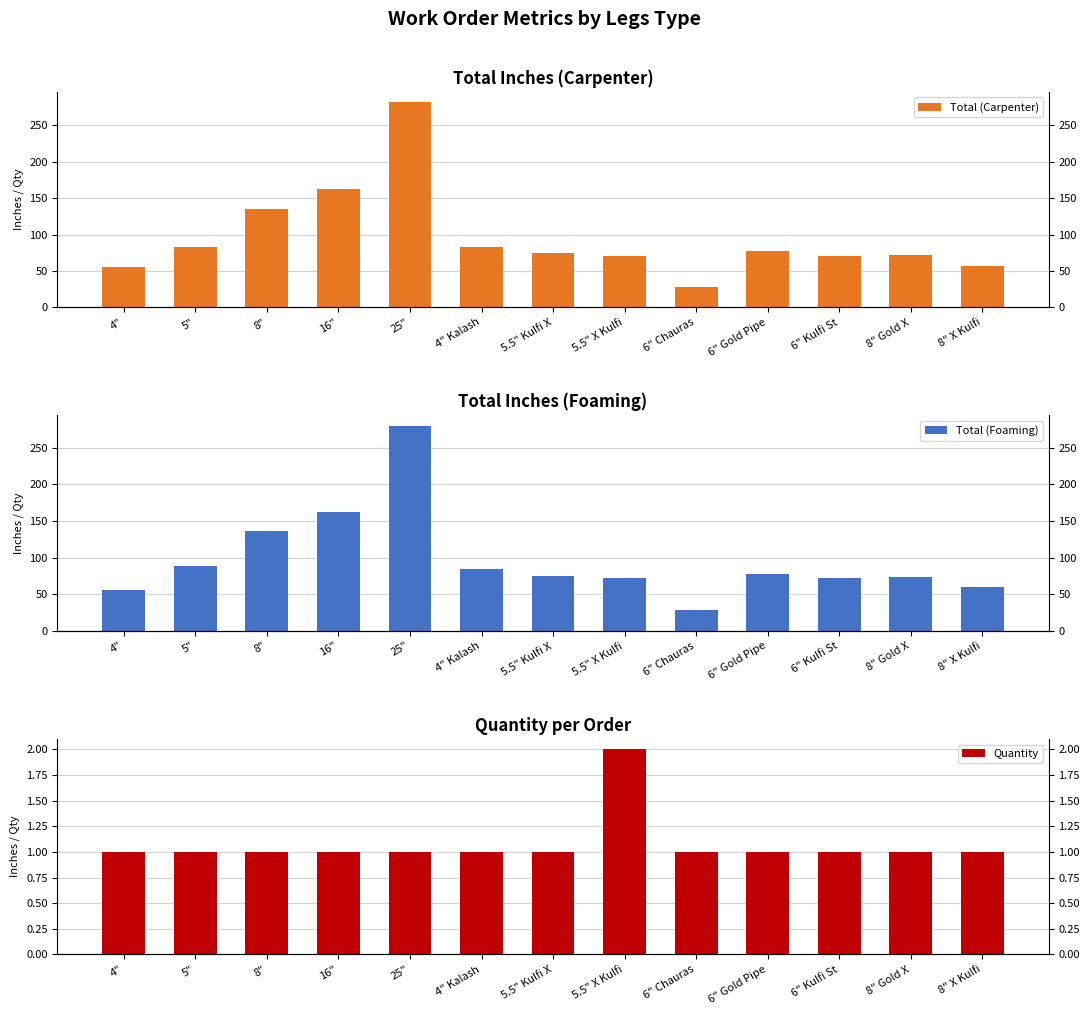

Reading right to left, extract all data points from this chart.

Total (Carpenter): 8" X Kulfi=57	8" Gold X=72	6" Kulfi St=71	6" Gold Pipe=77	6" Chauras=28	5.5" X Kulfi=70	5.5" Kulfi X=75	4" Kalash=83	25"=282	16"=162	8"=135	5"=83	4"=56
Total (Foaming): 8" X Kulfi=60	8" Gold X=73	6" Kulfi St=72	6" Gold Pipe=78	6" Chauras=29	5.5" X Kulfi=72	5.5" Kulfi X=75	4" Kalash=84	25"=280	16"=162	8"=136	5"=88	4"=56
Quantity: 8" X Kulfi=1	8" Gold X=1	6" Kulfi St=1	6" Gold Pipe=1	6" Chauras=1	5.5" X Kulfi=2	5.5" Kulfi X=1	4" Kalash=1	25"=1	16"=1	8"=1	5"=1	4"=1